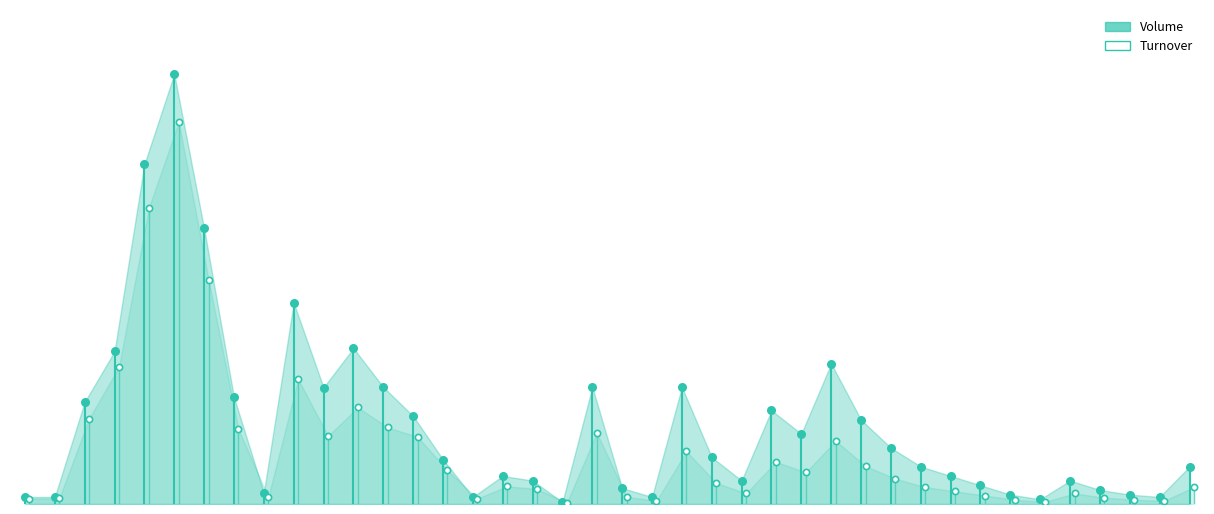

Which series has the widest spread of Y values?

Volume